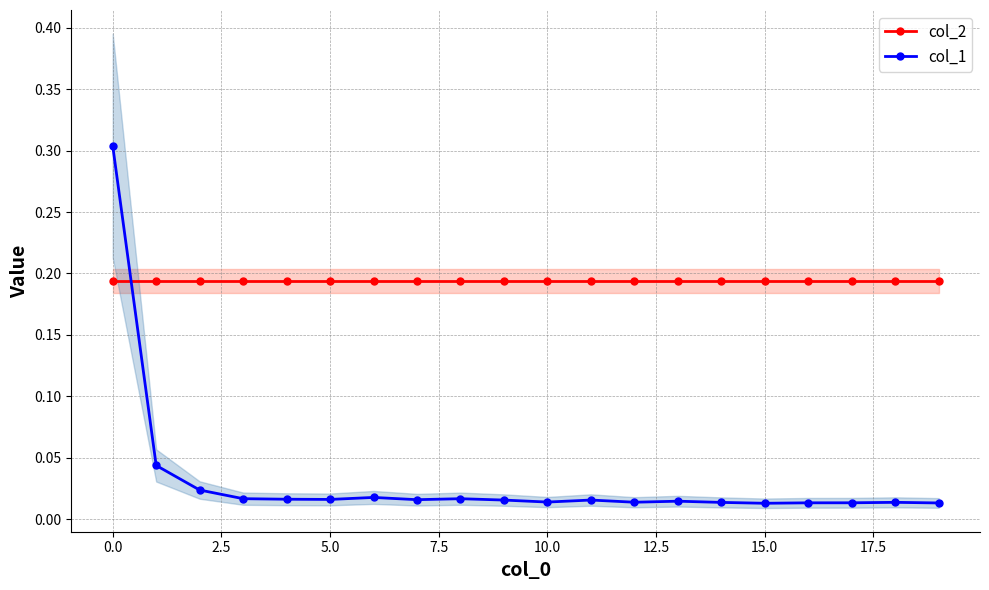

Reading left to right, what are all the values shown in this chart?

col_2: 0.2	0.2	0.2	0.2	0.2	0.2	0.2	0.2	0.2	0.2	0.2	0.2	0.2	0.2	0.2	0.2	0.2	0.2	0.2	0.2
col_1: 0.3	0.0	0.0	0.0	0.0	0.0	0.0	0.0	0.0	0.0	0.0	0.0	0.0	0.0	0.0	0.0	0.0	0.0	0.0	0.0